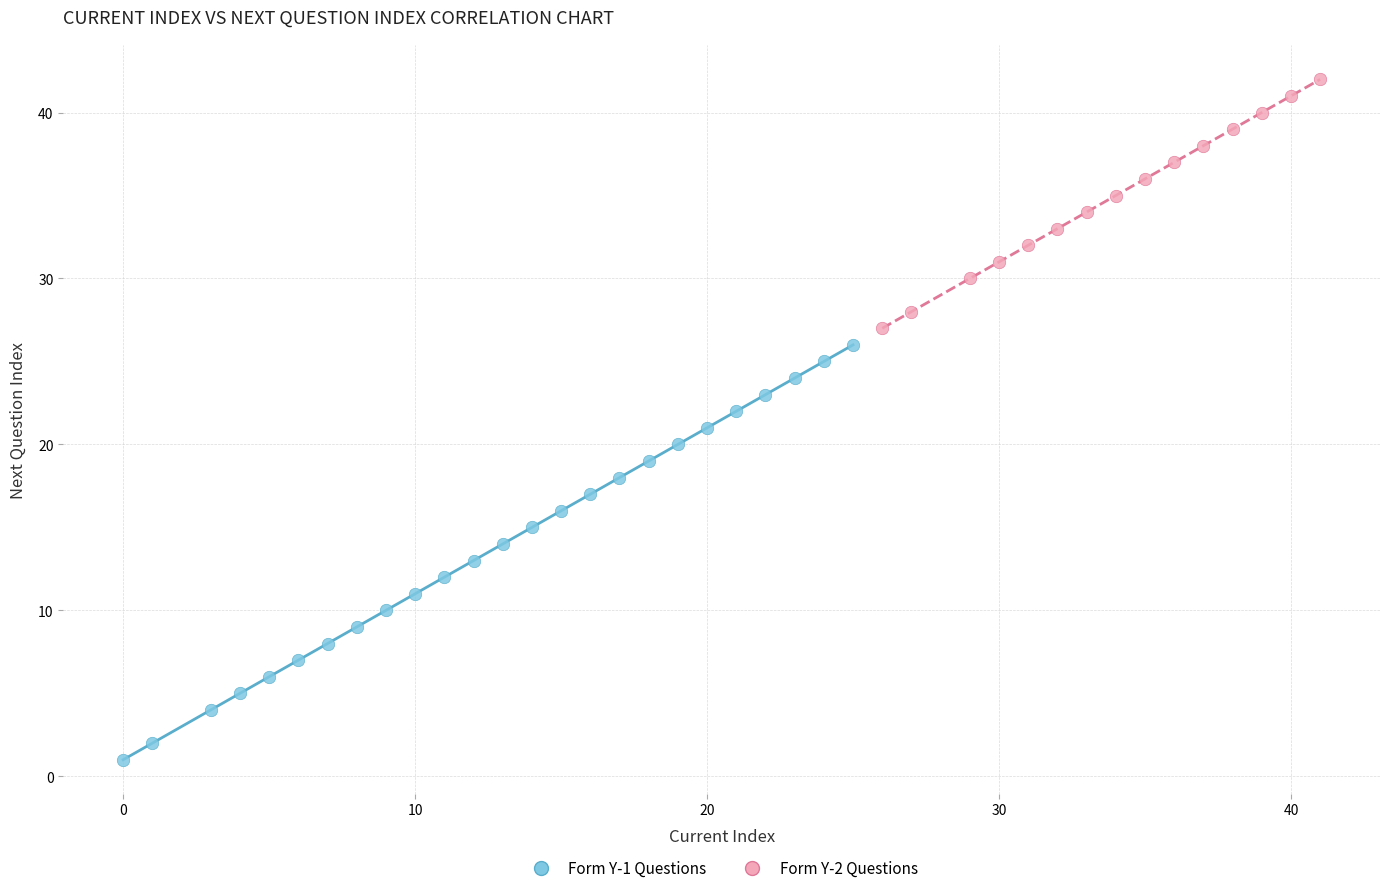

Which series reaches the minimum Y coordinate?

Form Y-1 Questions